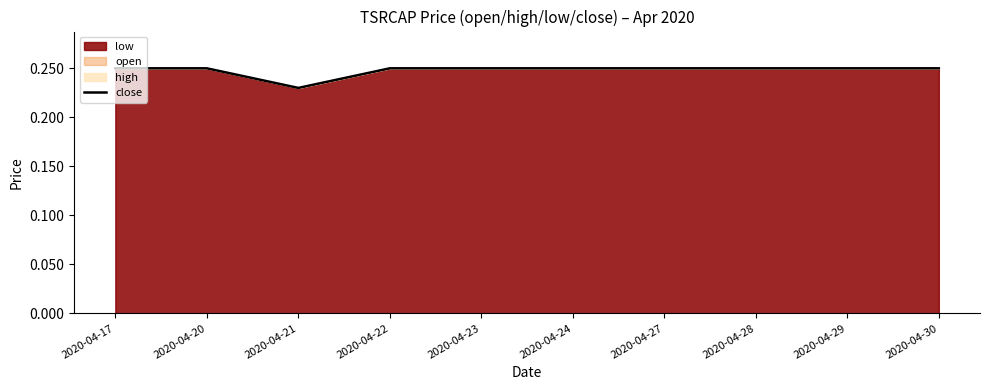

Rank the categories by value from lowest to highest.

2020-04-21, 2020-04-17, 2020-04-20, 2020-04-22, 2020-04-23, 2020-04-24, 2020-04-27, 2020-04-28, 2020-04-29, 2020-04-30